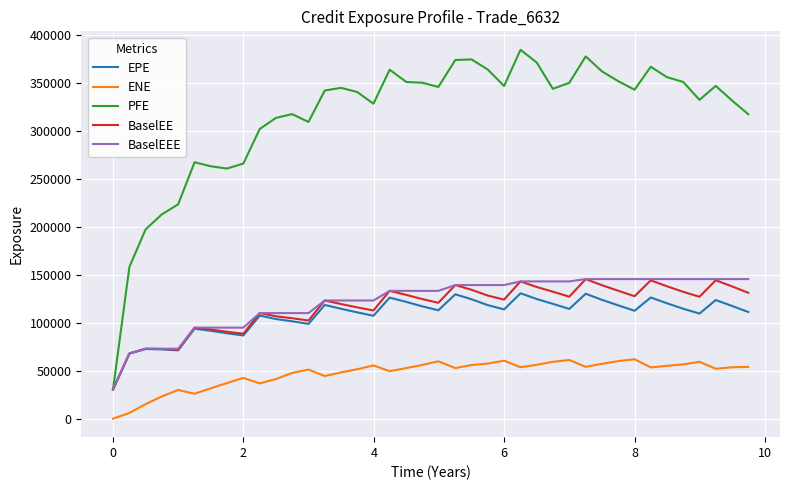

What is the maximum value shown in the chart?

384707.0